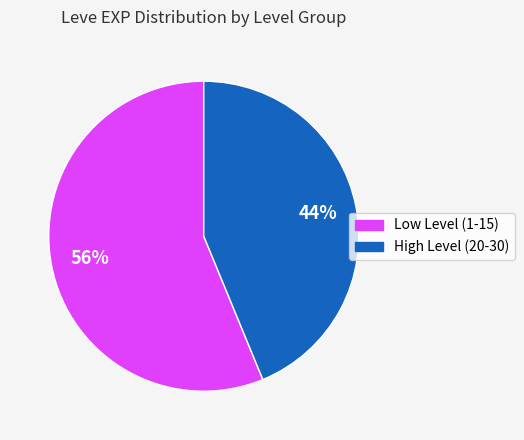

To the nearest percent, what is the average slice percentage?

50%